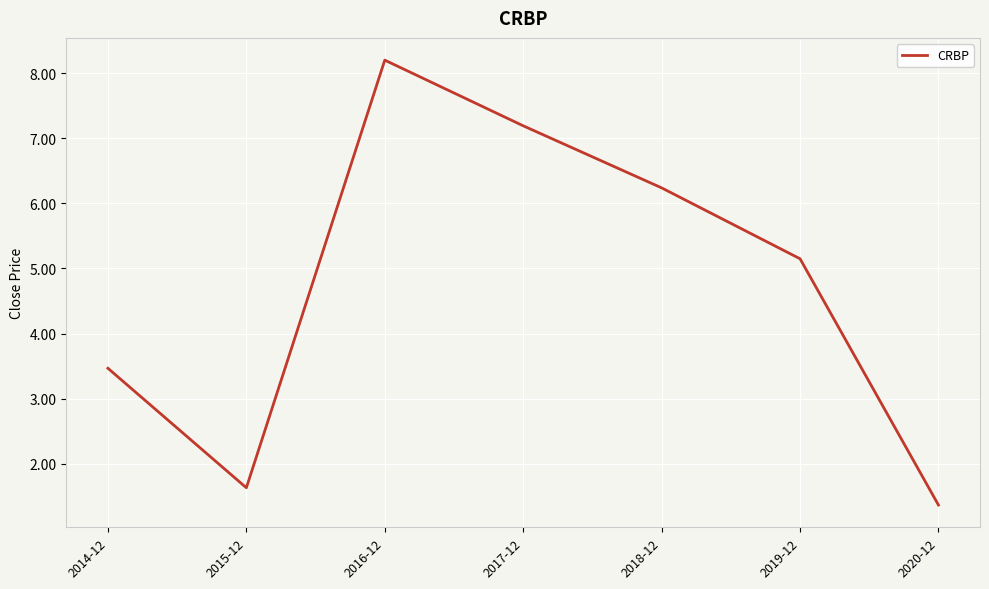

What is the difference between the values at 2019-12 and 2016-12?

3.1